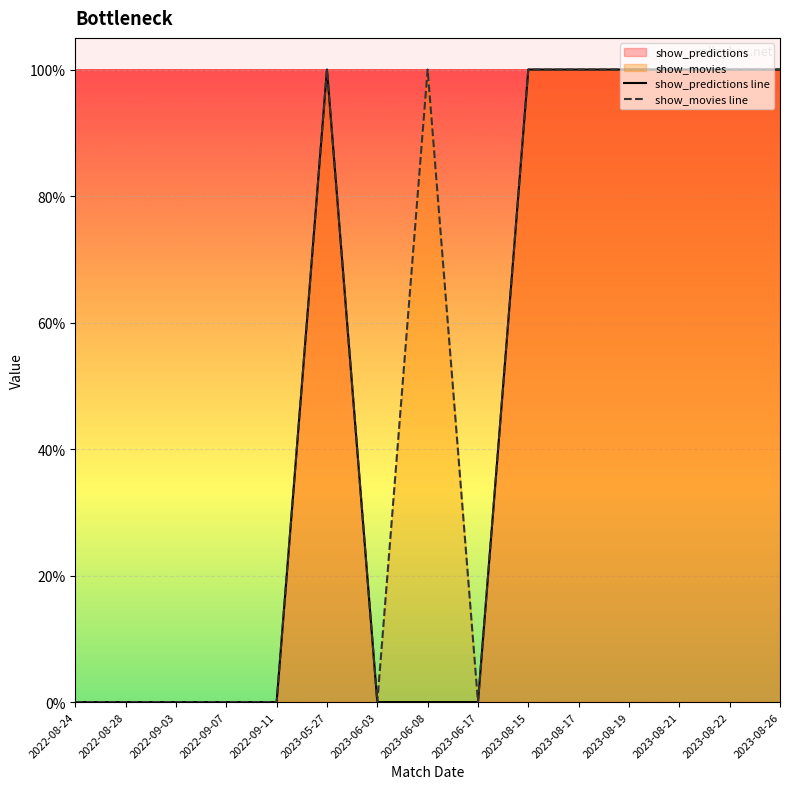

At which label is show_predictions line closest to 0?

2022-08-24